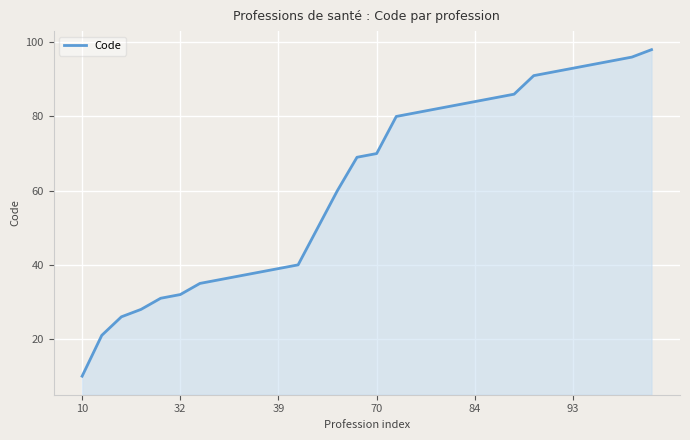

What is the greatest value displayed?

98